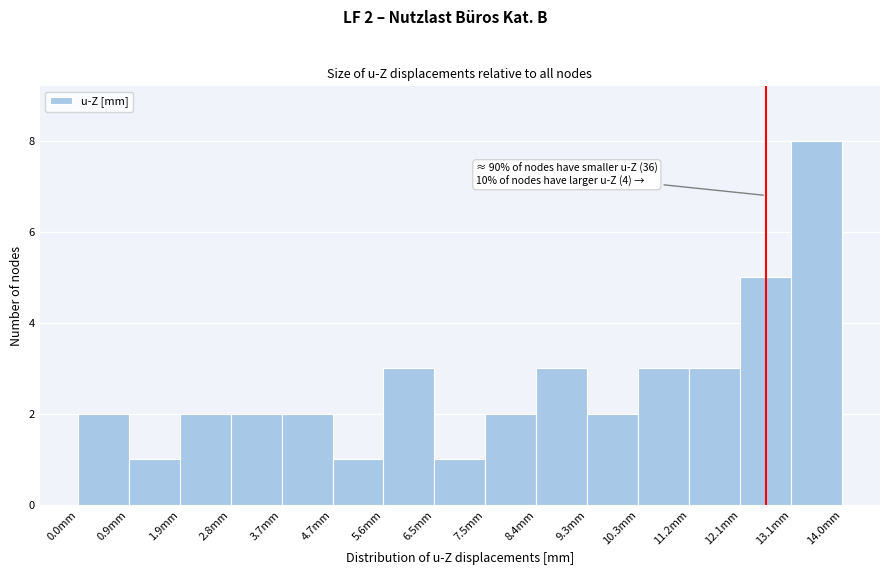

Over which range of the x-axis is the bar tallest?

13.1 to 14.0